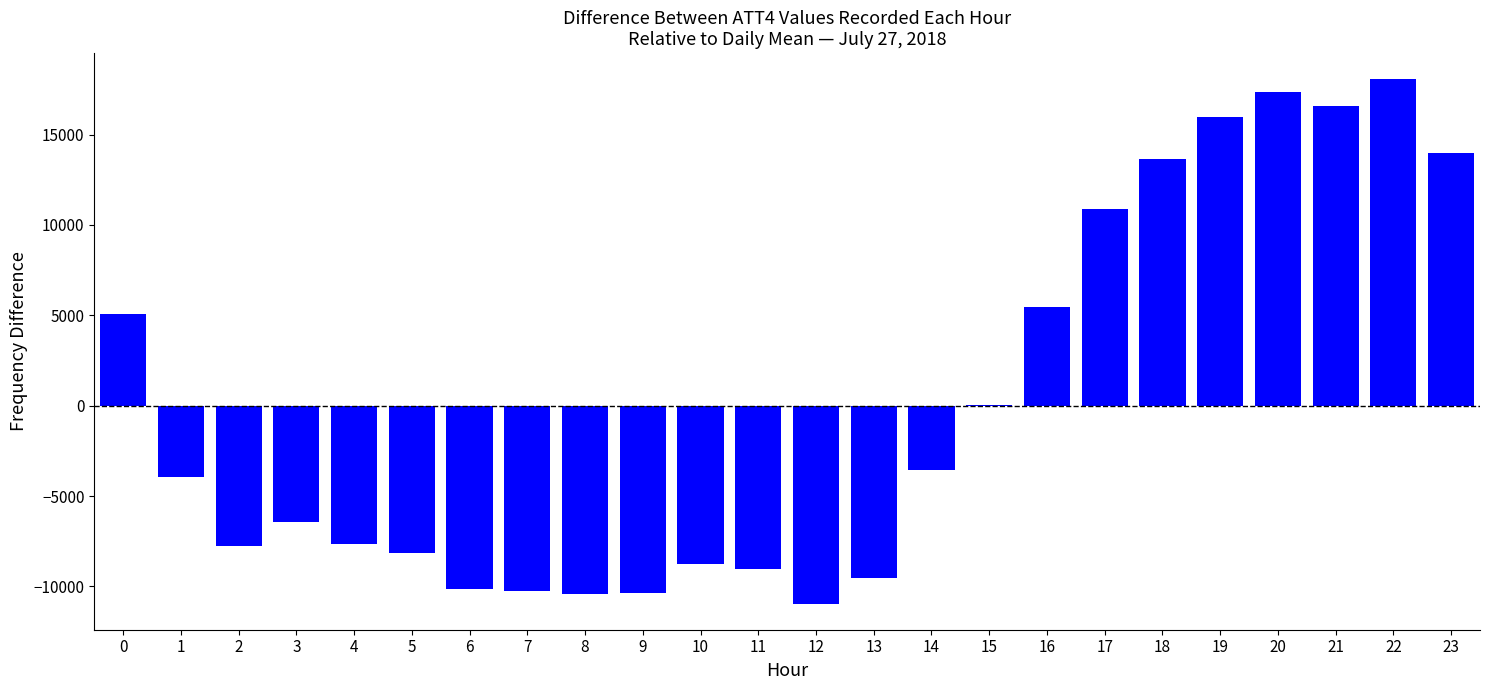

What is the maximum value shown in the chart?

18054.2